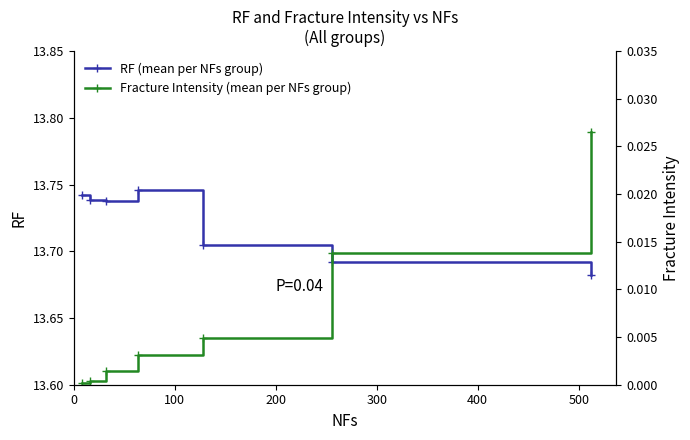

What is the total value across all series at 200?

13.7